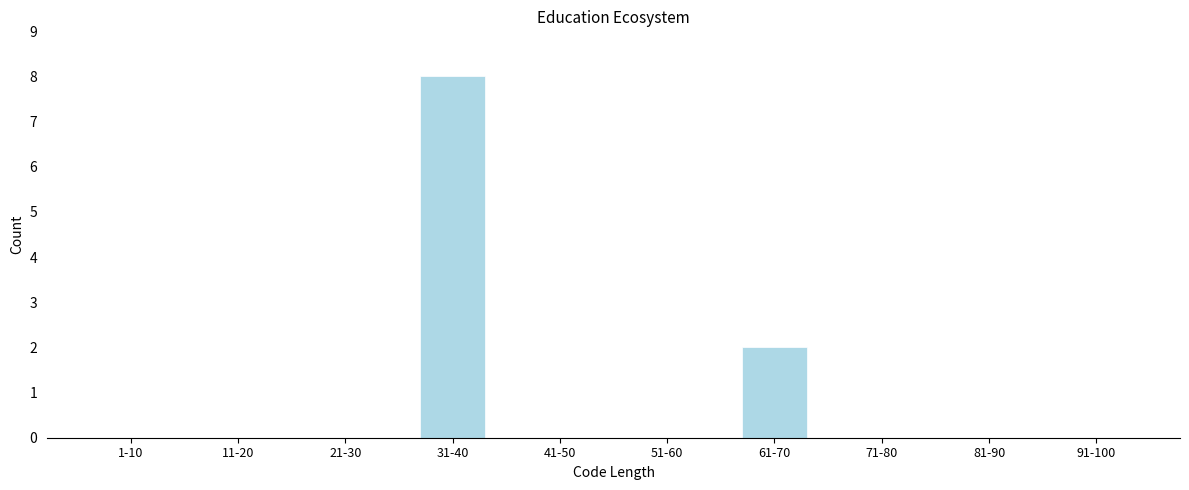

Reading left to right, extract all data points from this chart.

1-10=0	11-20=0	21-30=0	31-40=8	41-50=0	51-60=0	61-70=2	71-80=0	81-90=0	91-100=0